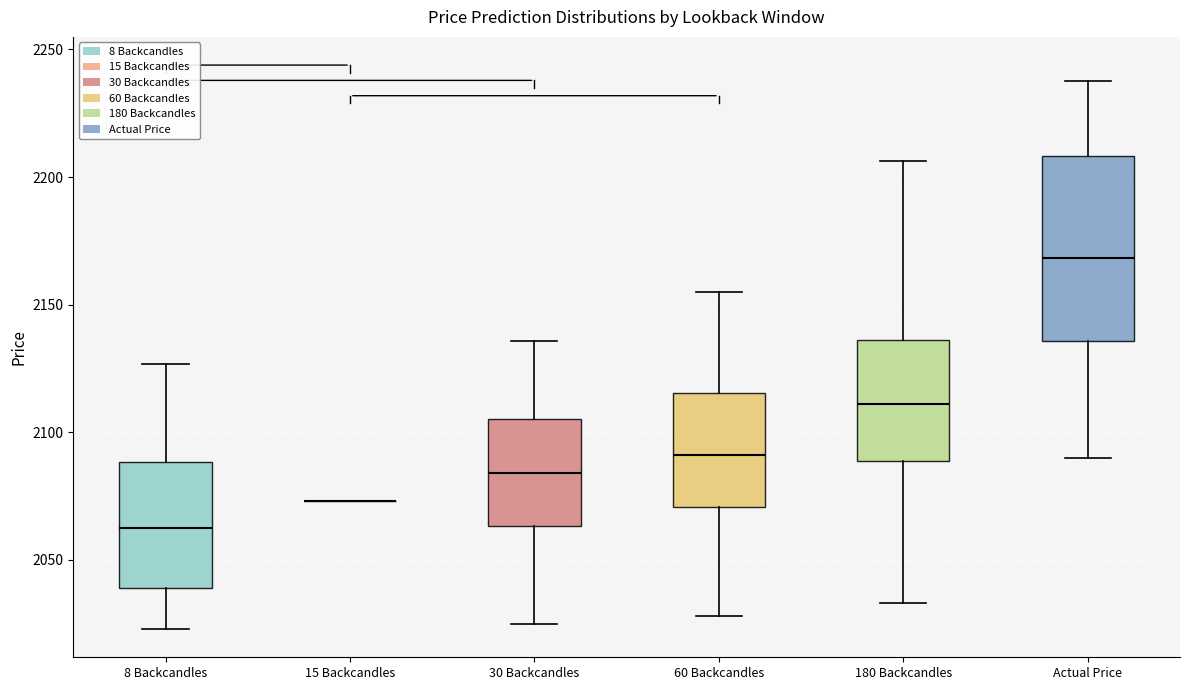

Where is the upper edge of the box for 60 Backcandles on the y-axis? The values are not printed on the chart, so give them approximately, as read against the axis.

2115